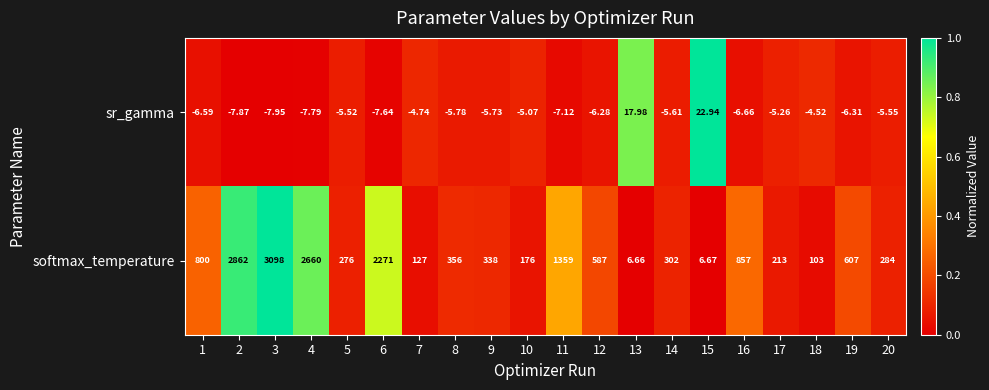

Which series has the widest spread of values?

softmax_temperature